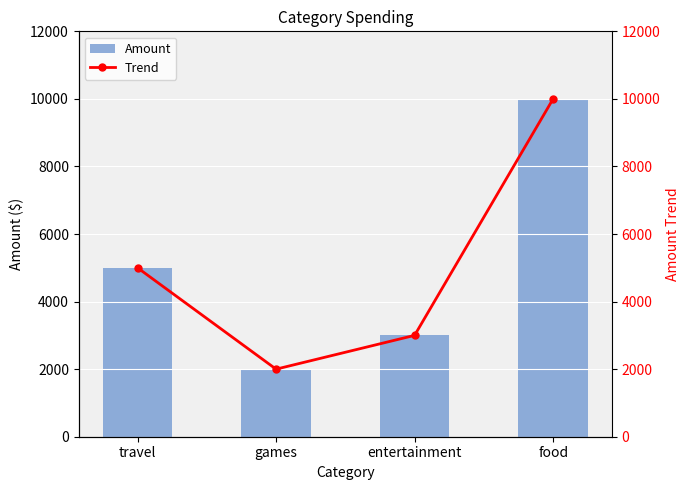

What is the value of the Trend bar at the 2nd from the left?

2000